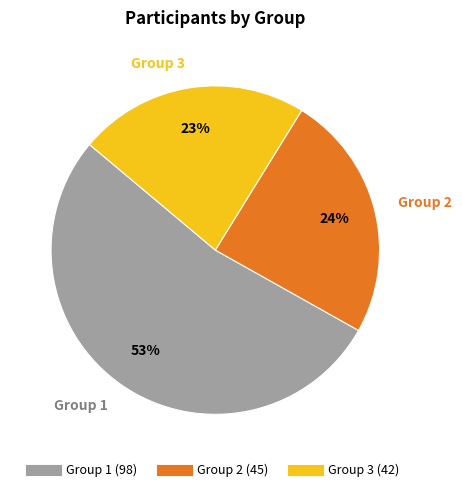

Approximately how many times larger is the value at Group 3 compared to Group 1?

0.4